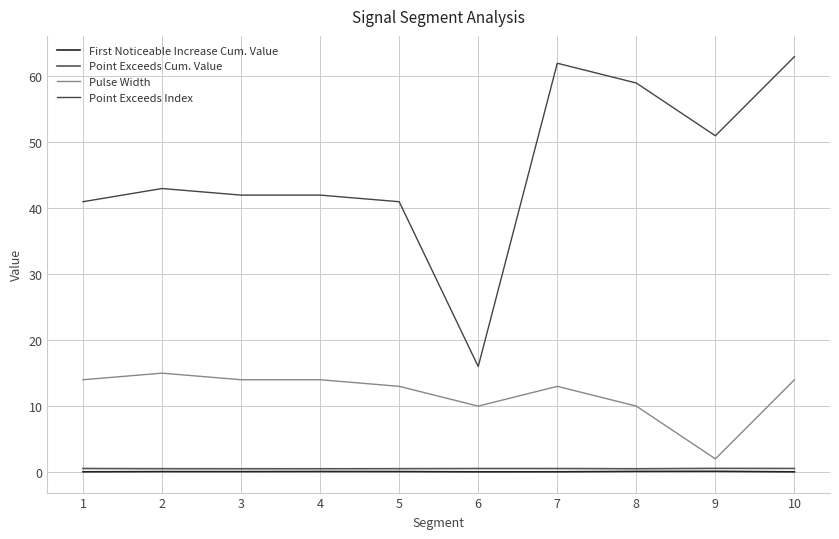

The value of Point Exceeds Cum. Value at 2 is 0.5. True or false?

True